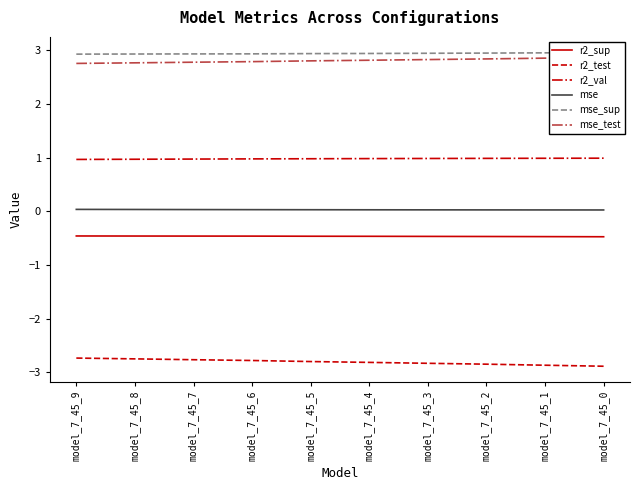

What is the total value across all series at model_7_45_7?

3.5